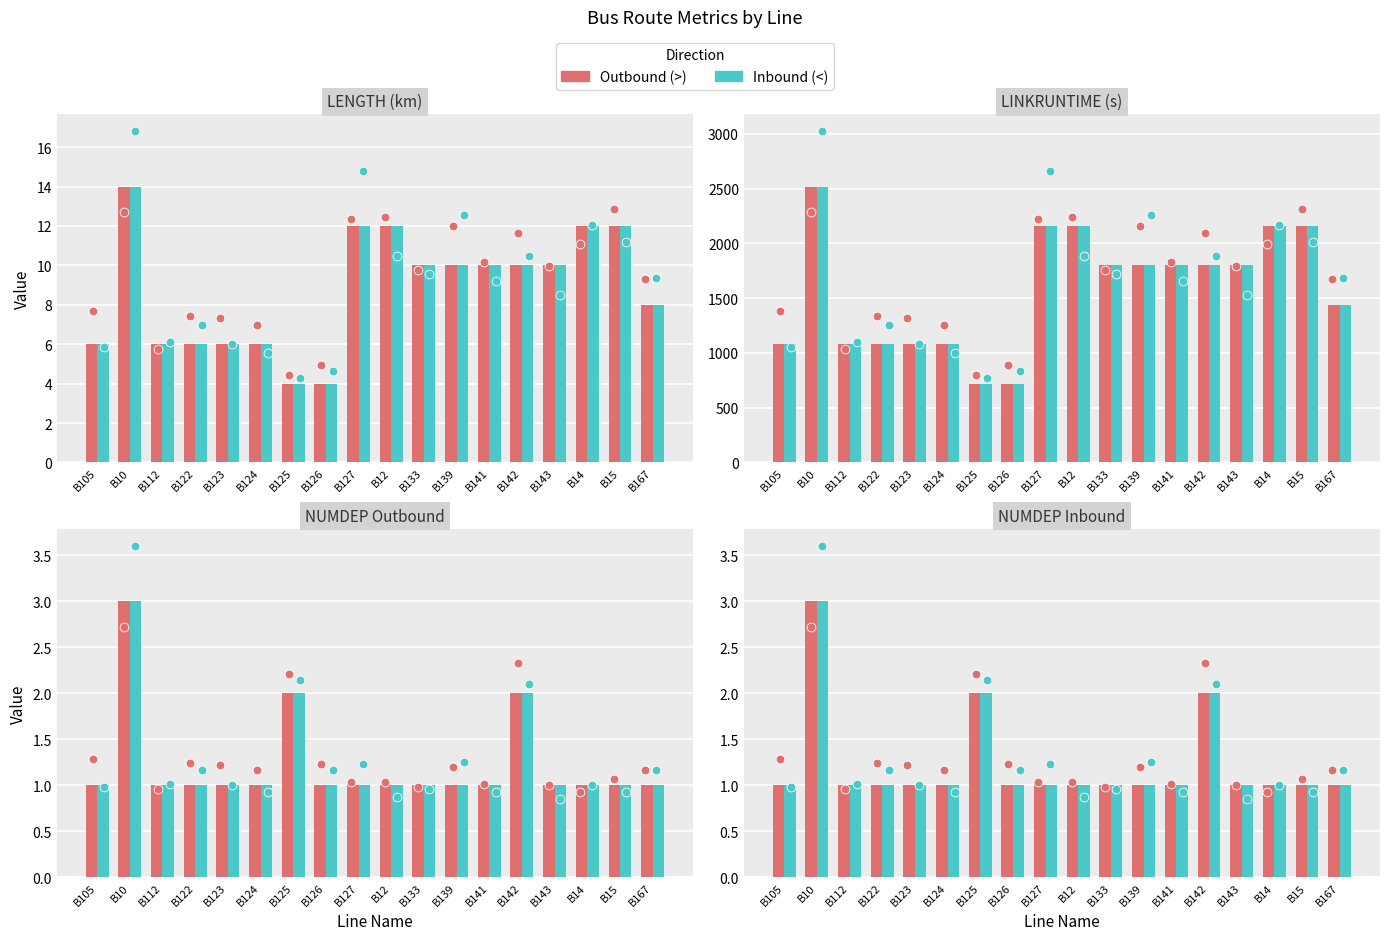

What are all the series names shown in the legend?

Outbound (>), Inbound (<)